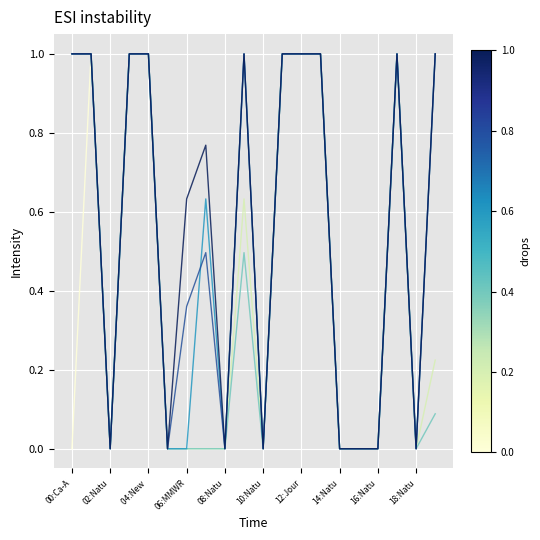

What is the greatest value displayed?

1.0